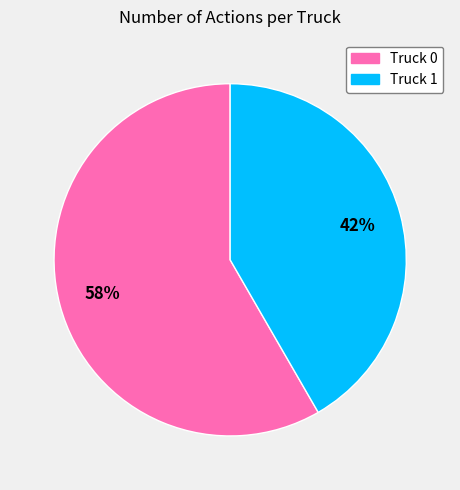

How many segments does this pie chart have?

2